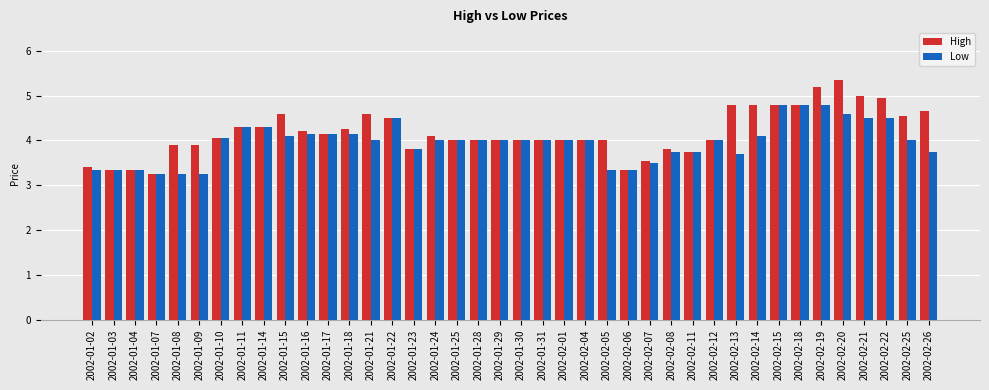

What is the sum of the Low values at 2002-02-18 and 2002-01-15?

8.9